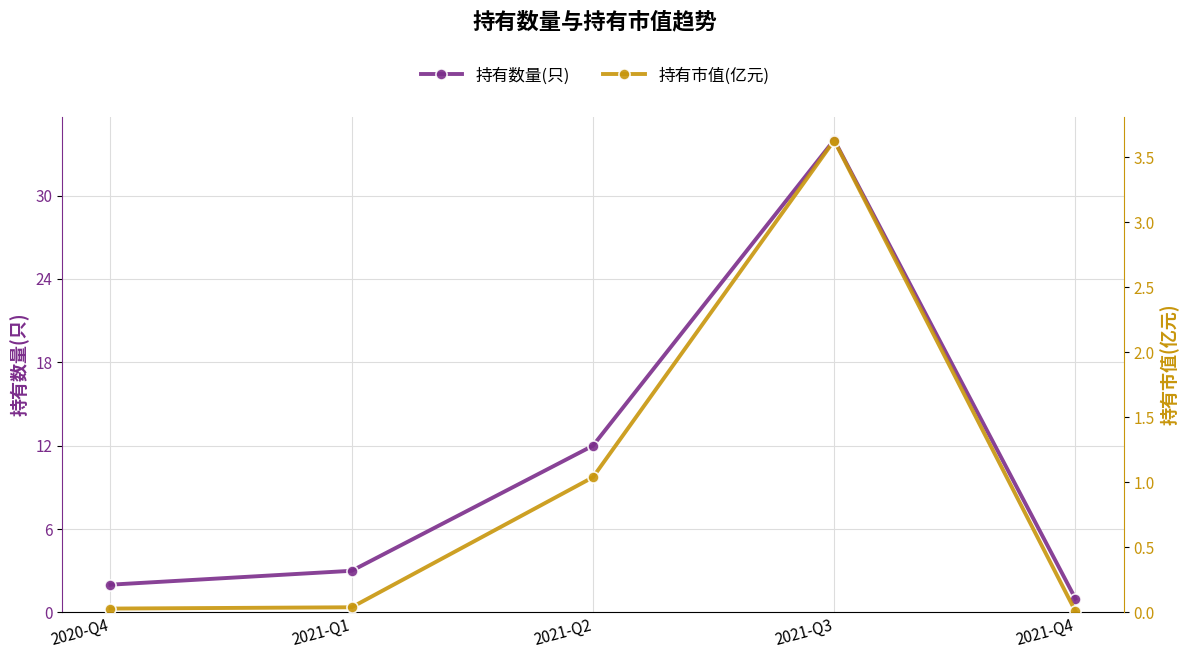

What is the sum of the 持有市值(亿元) values at 2021-Q2 and 2020-Q4?

1.1